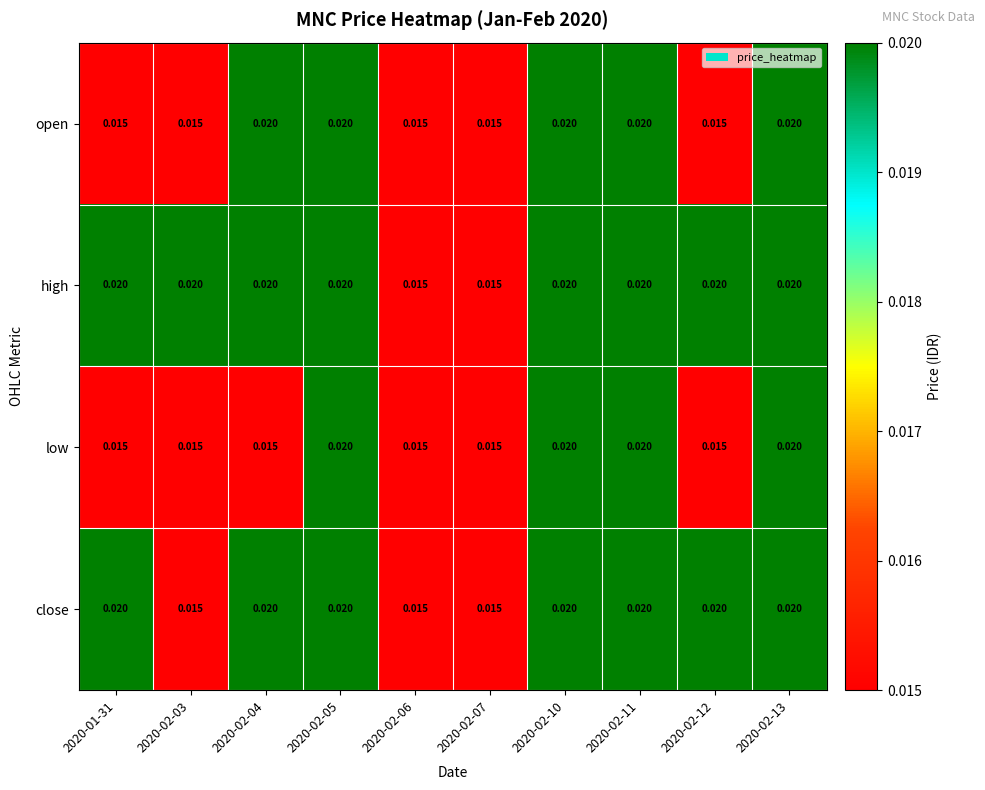

Is the value of low at 2020-02-06 greater than the value of open at 2020-02-05?

No